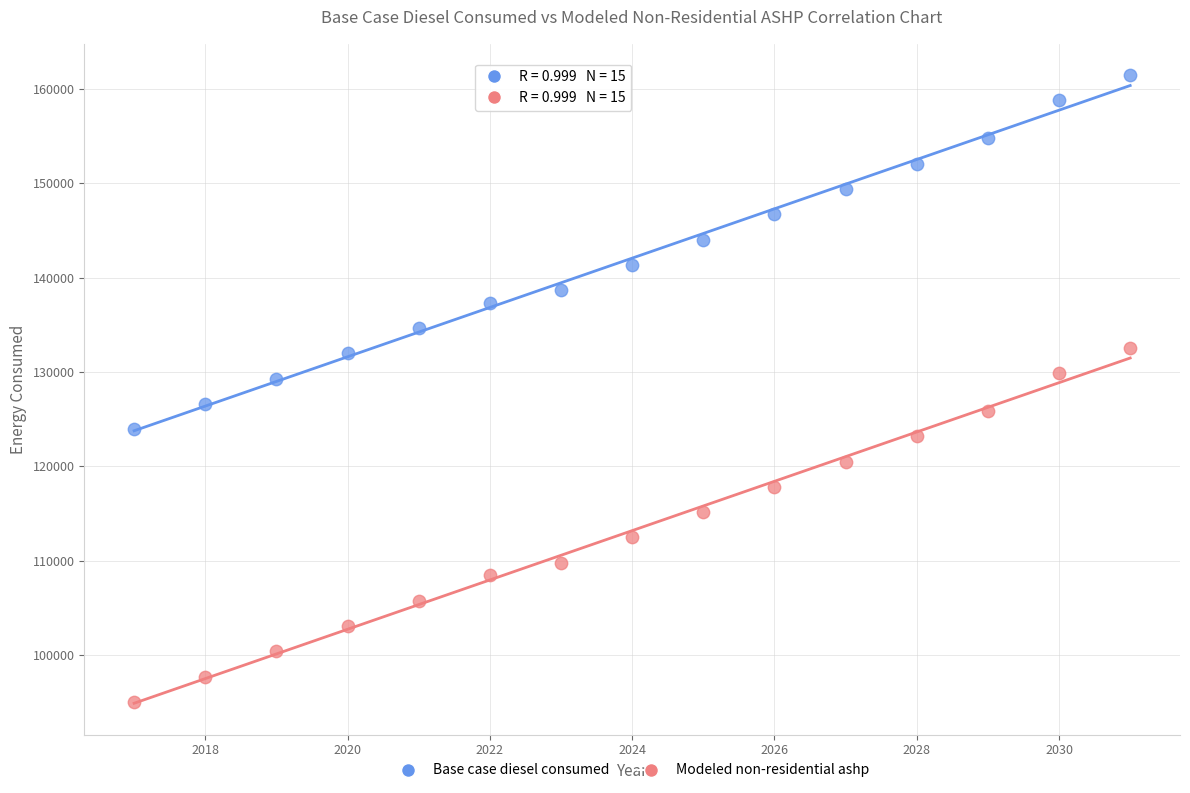

Across all data points, what is the range of X values (max minus min)?

14.0